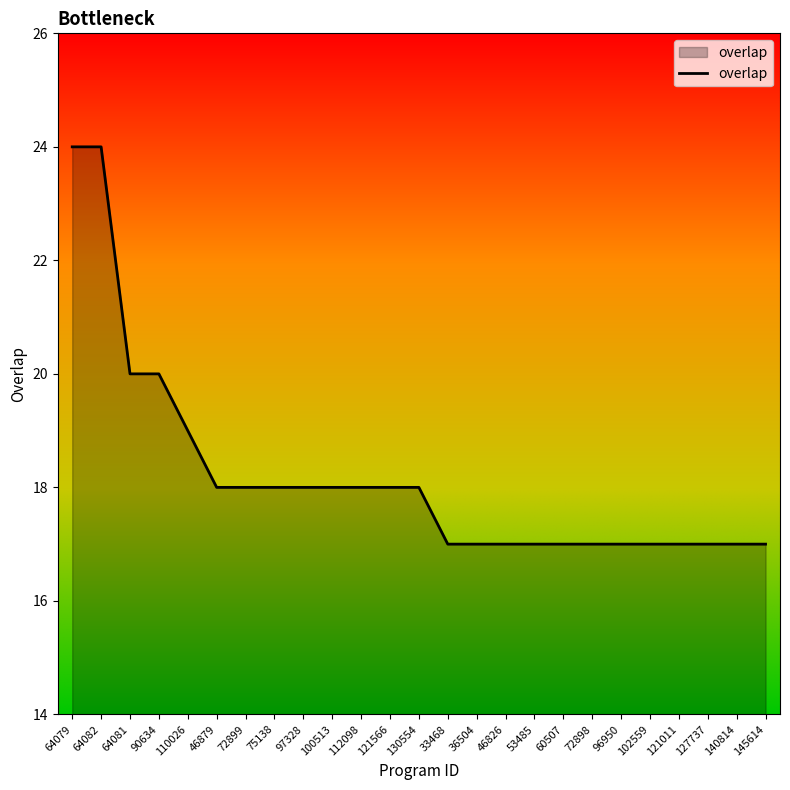

The chart shows a value of 17 at 53485. True or false?

True